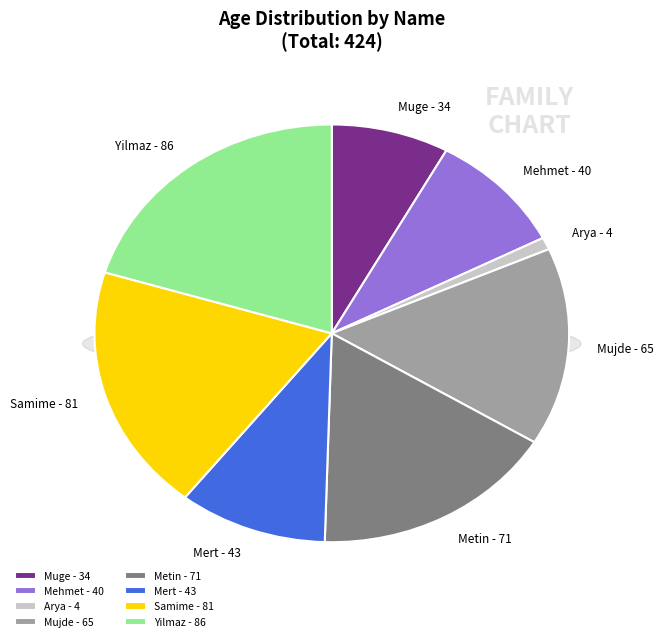

To the nearest percent, what is the combined percentage of Mehmet and Metin?

26%